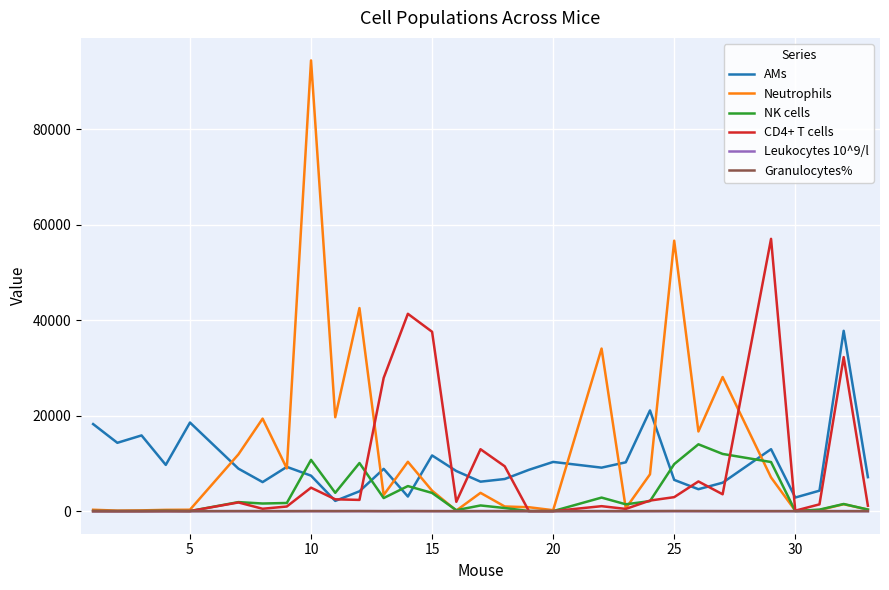

Does the chart display data point markers on the line(s)?

No